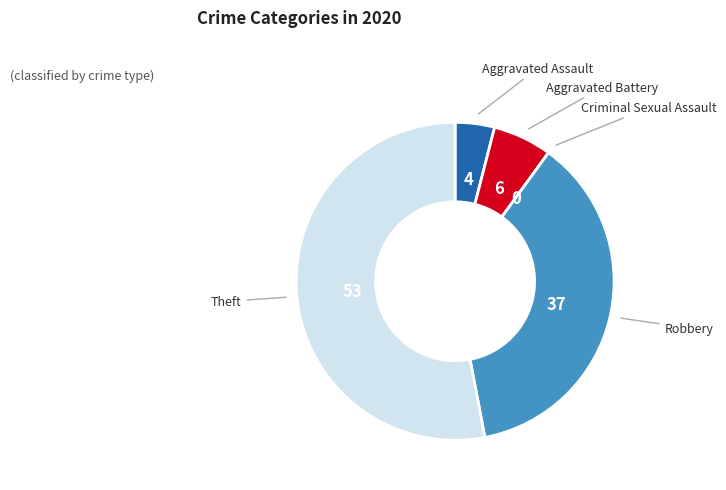

Rank the categories by value from highest to lowest.

Theft, Robbery, Aggravated Battery, Aggravated Assault, Criminal Sexual Assault